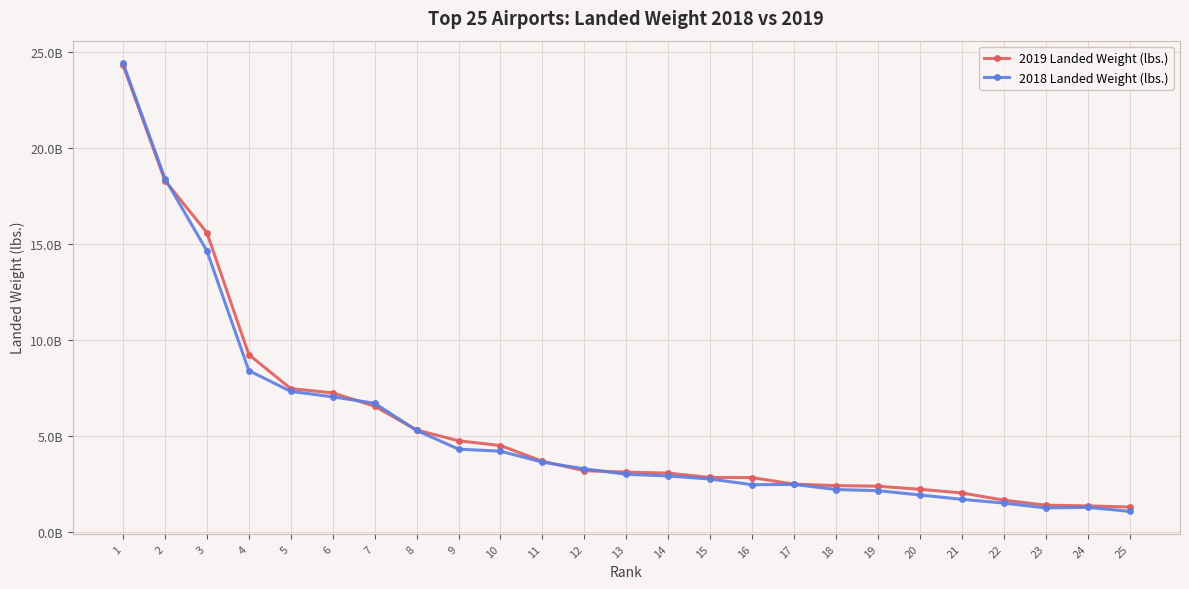

Is this an area chart (filled region under the line)?

No